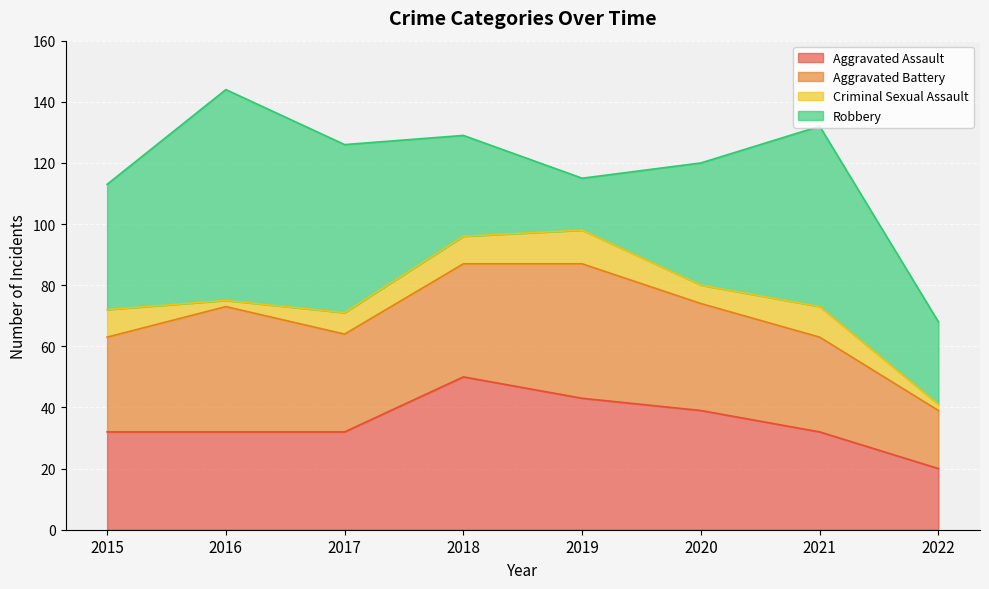

What is the difference between the Robbery values at 2021 and 2019?

42